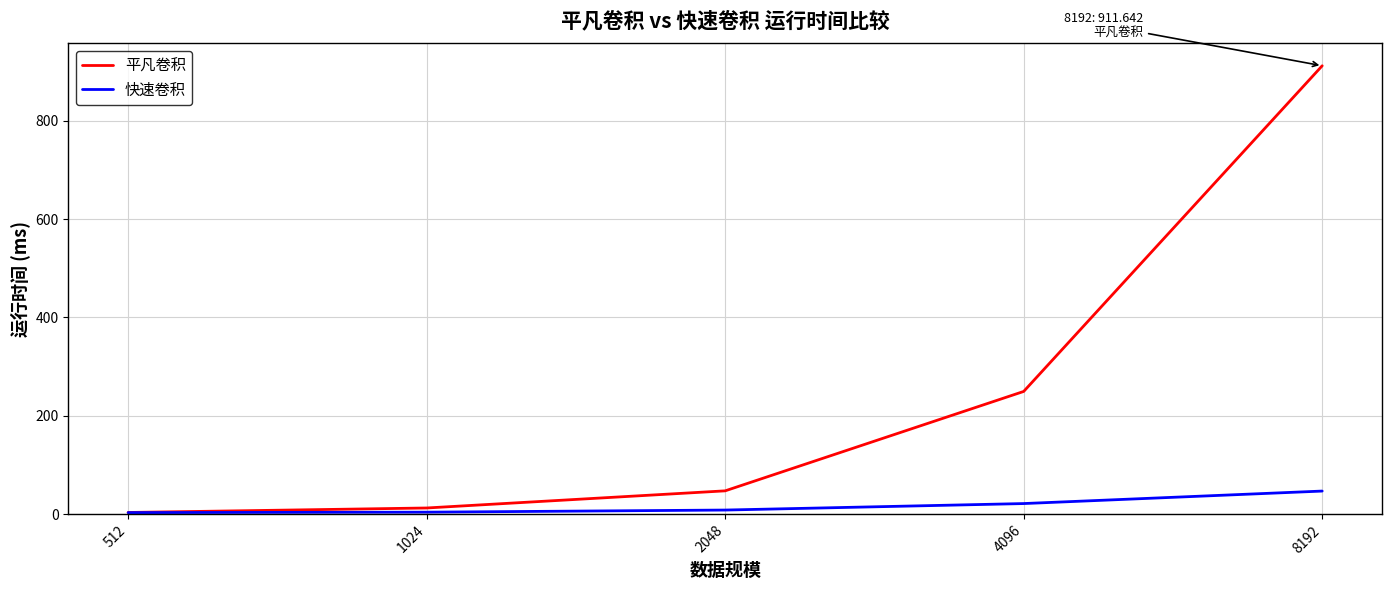

What are all the series names shown in the legend?

平凡卷积, 快速卷积